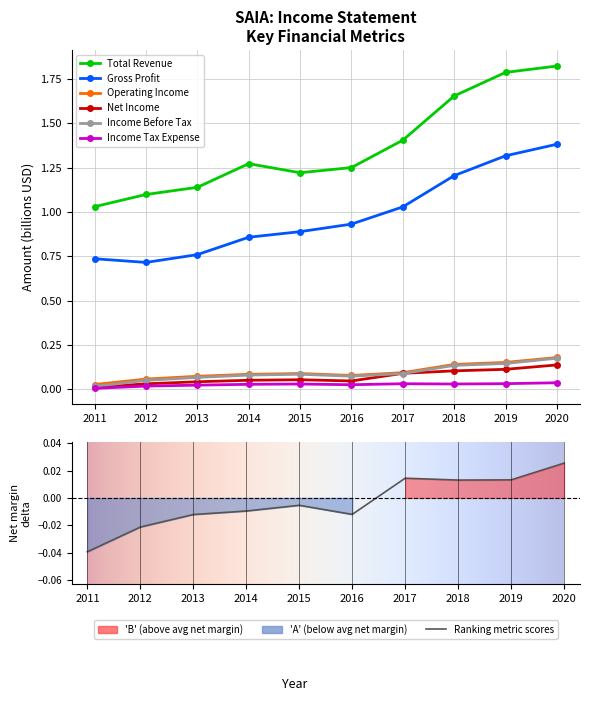

What is the total value across all series at 2019?

3.5